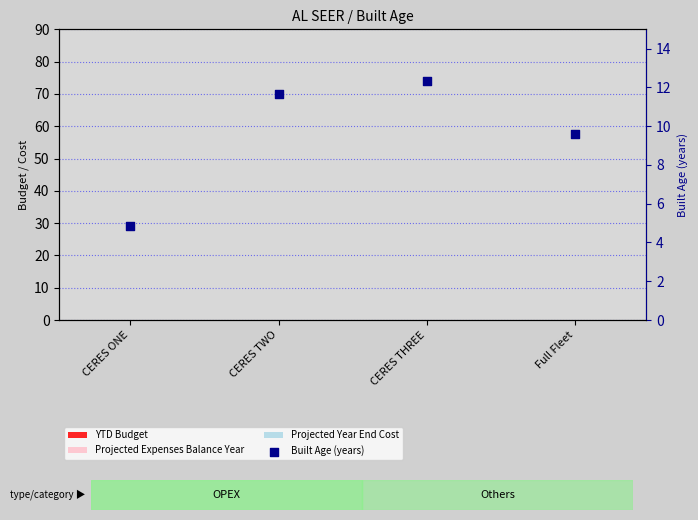

Which series has the widest spread of Y values?

Built Age (years)